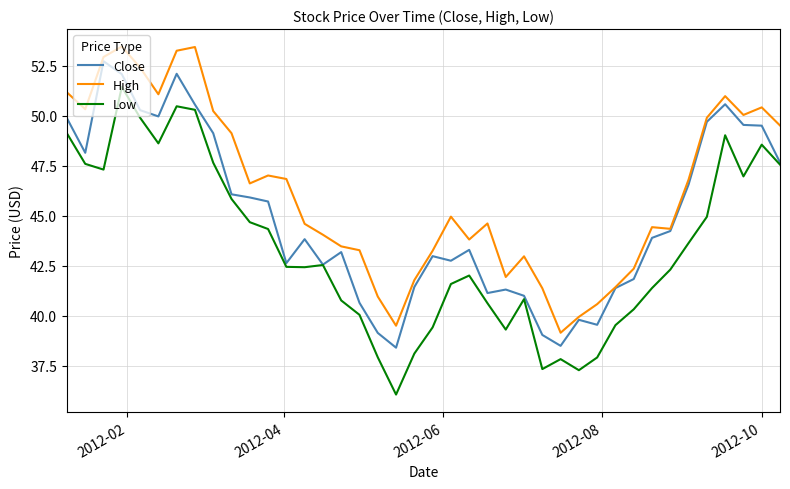

What is the lowest value of the Low series?

36.1